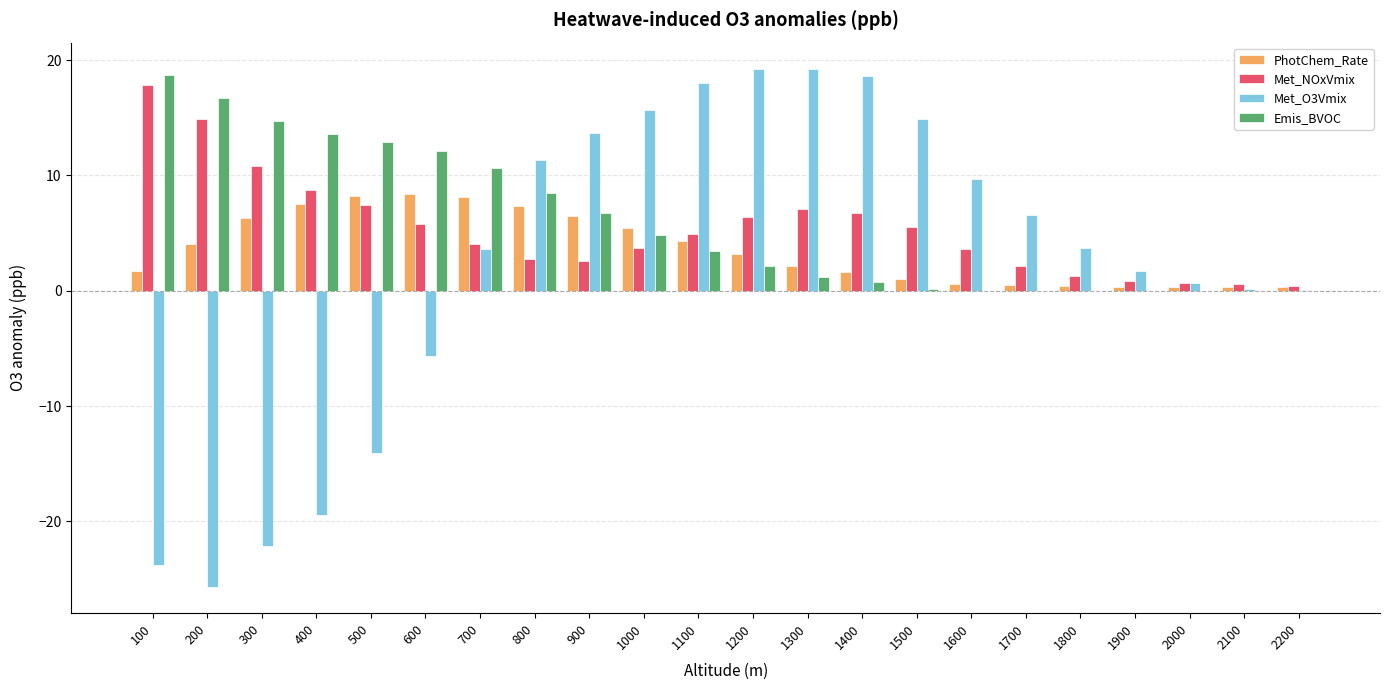

Where does the PhotChem_Rate series first go above 3?

200